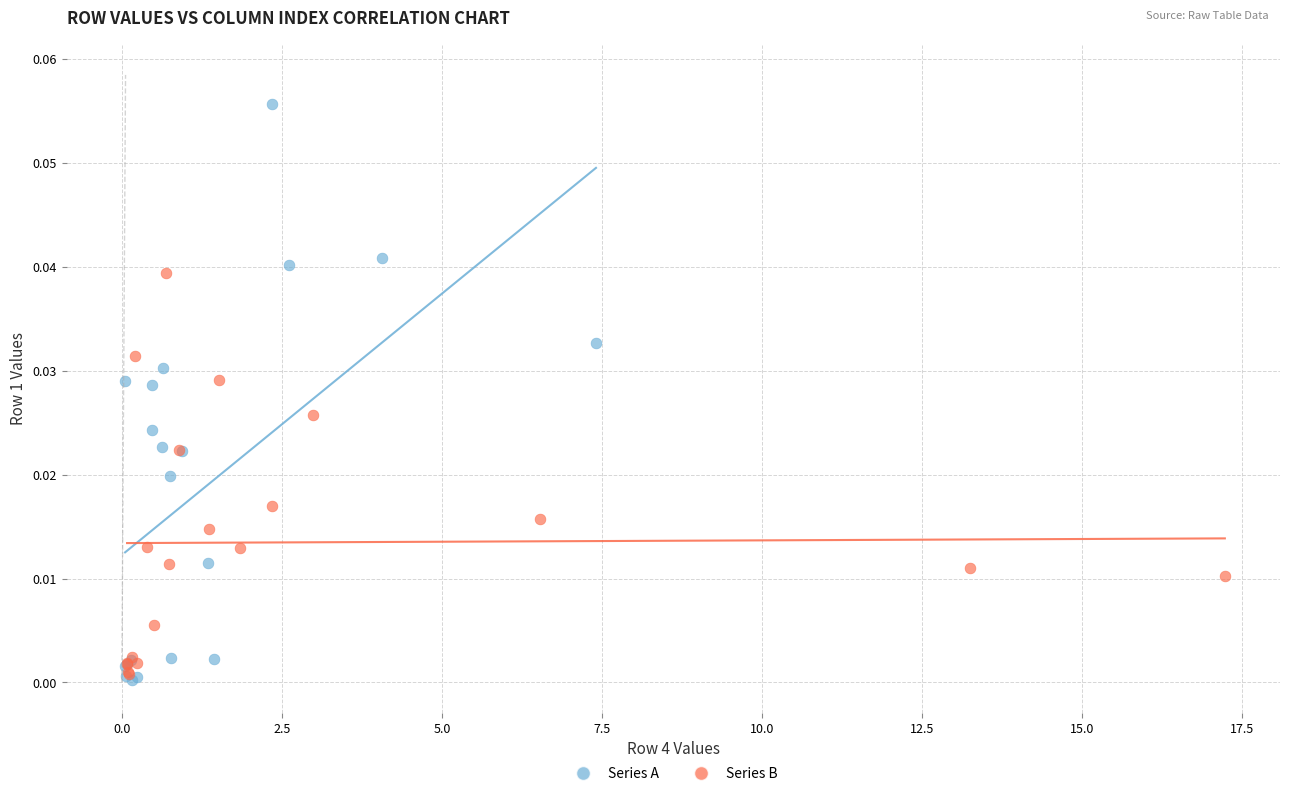

Which series has the widest spread of Y values?

Series A